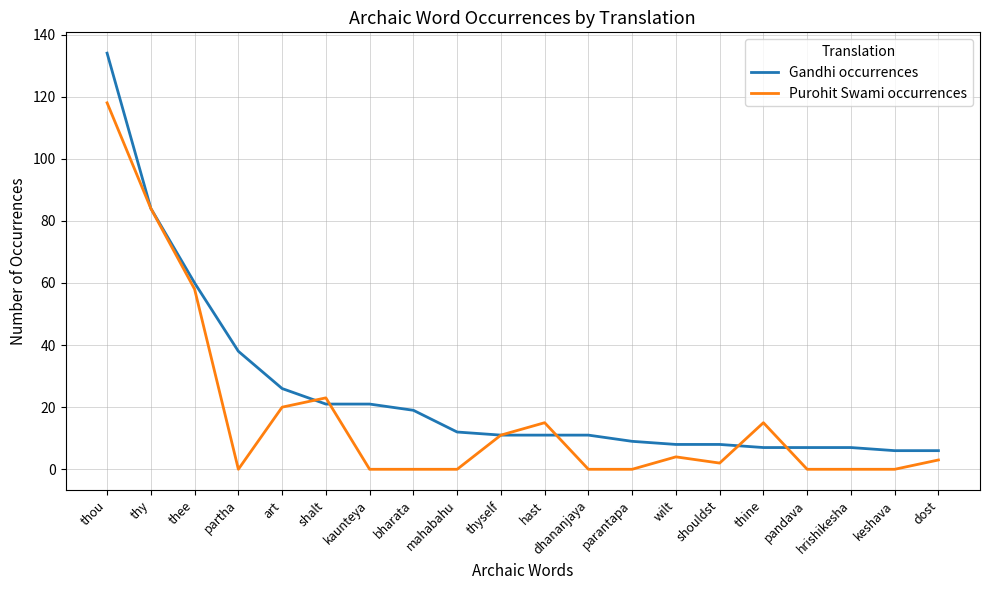

Rank the series at thine from lowest to highest value.

Gandhi occurrences, Purohit Swami occurrences